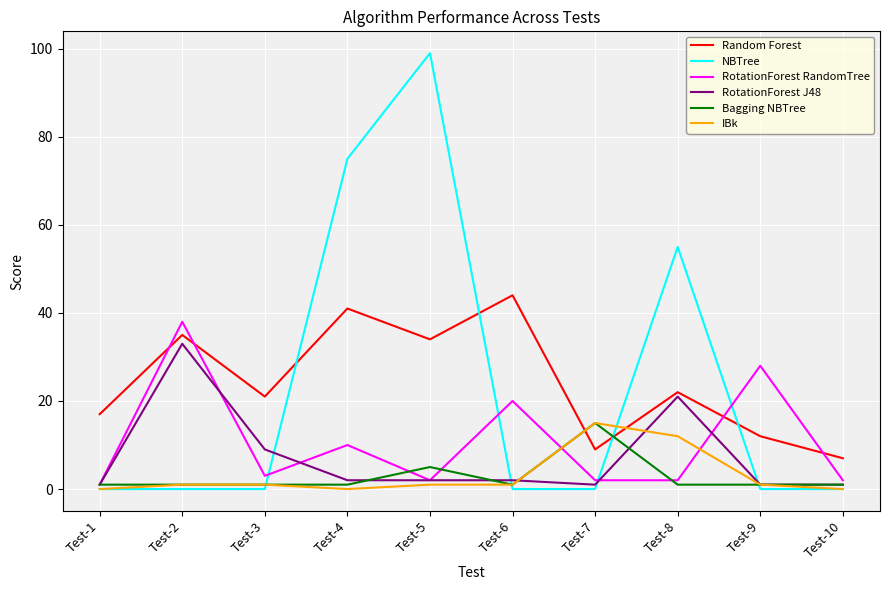

At which category is the sum across all series the highest?

Test-5